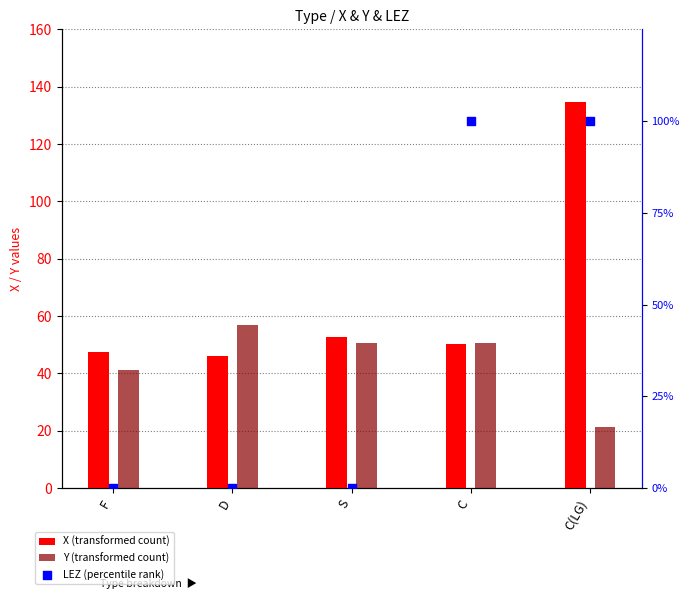

Which series has the widest spread of Y values?

LEZ (percentile rank)